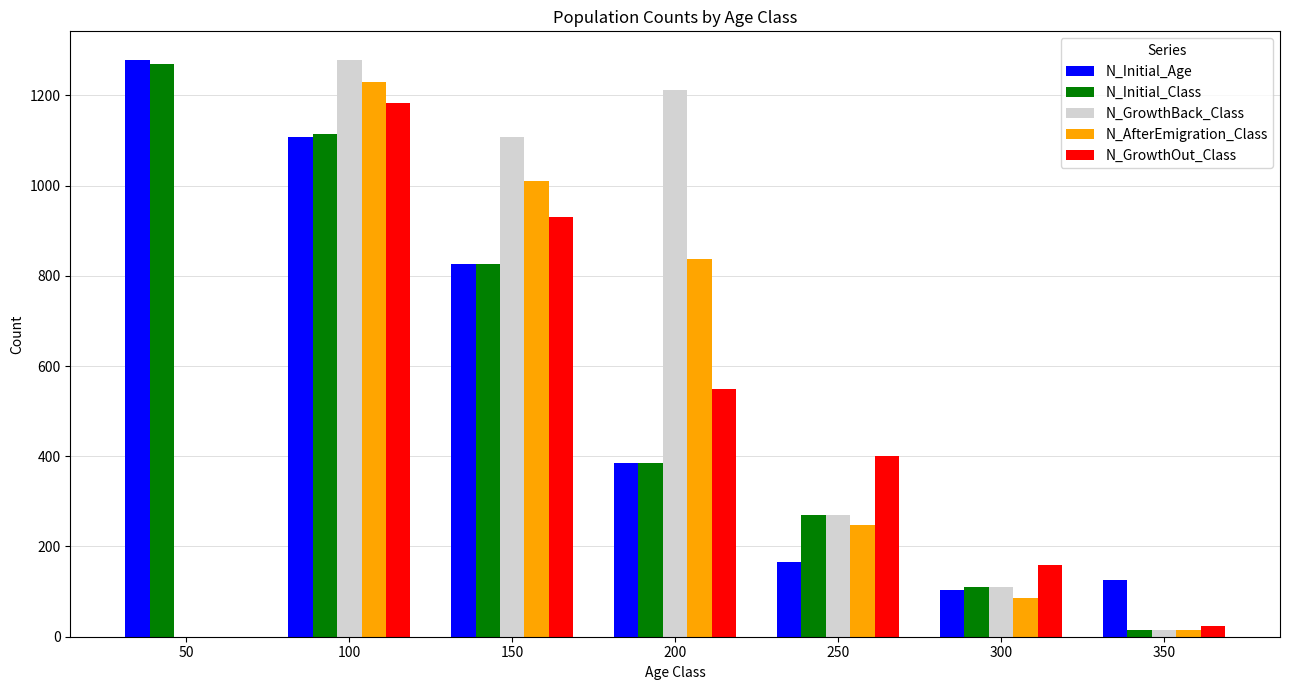

Where does the N_GrowthBack_Class series first go above 269?

100